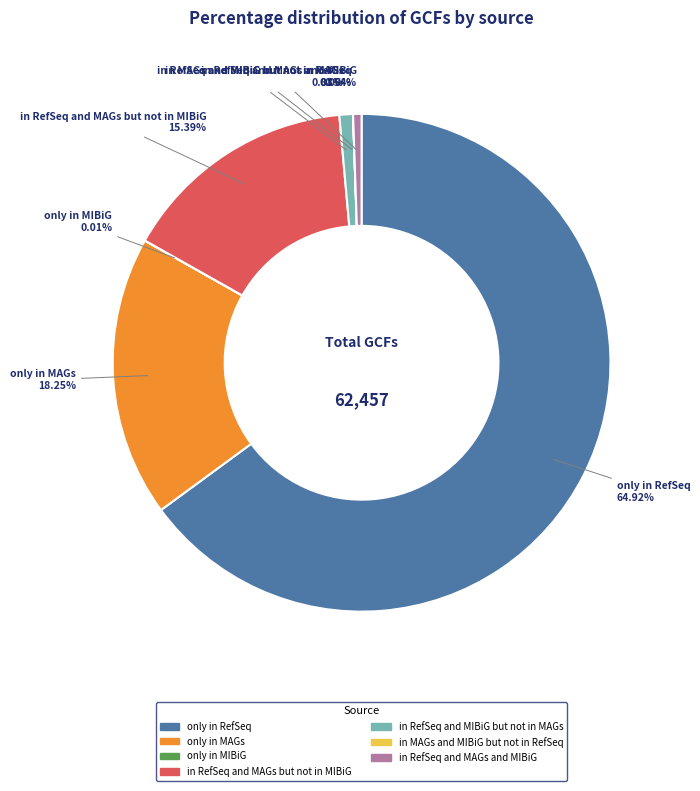

Which slice is the largest?

only in RefSeq